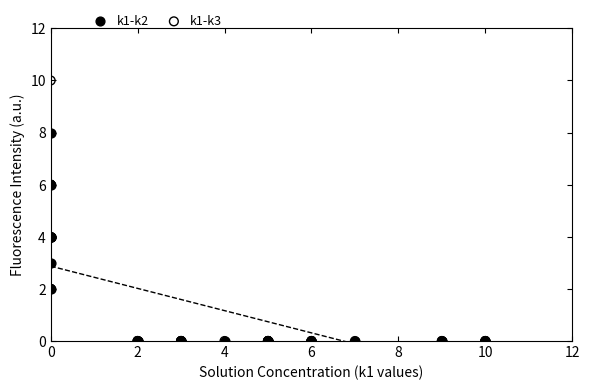

Which series contains the highest Y value?

k1-k3